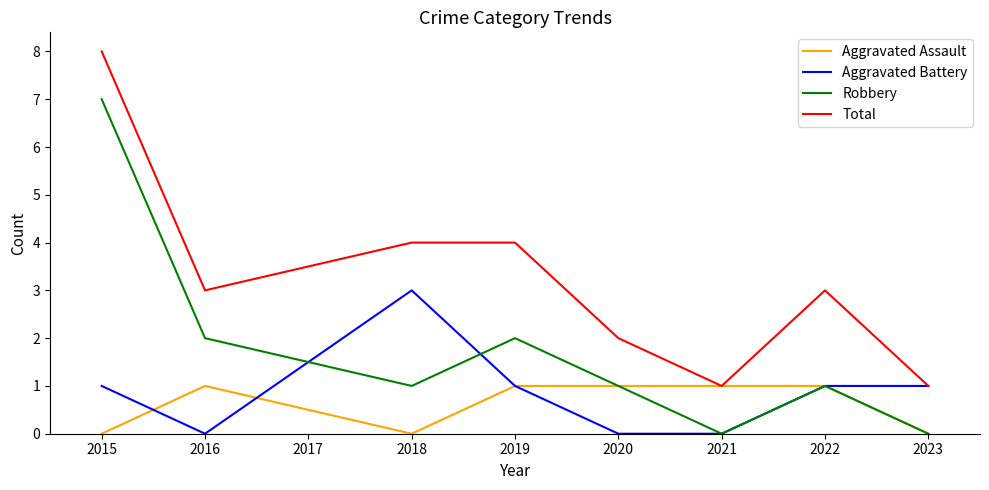

What is the difference between the highest and lowest values at 2018?

4